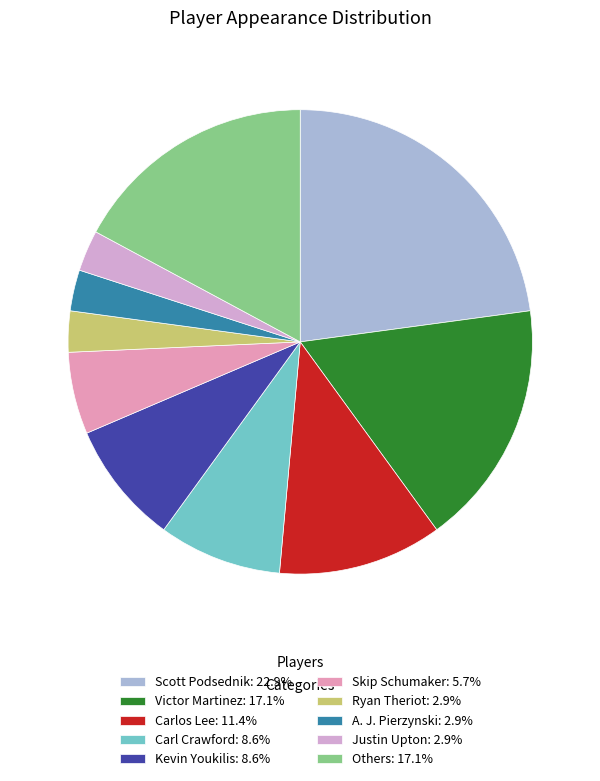

Count the number of slices in the pie.

10